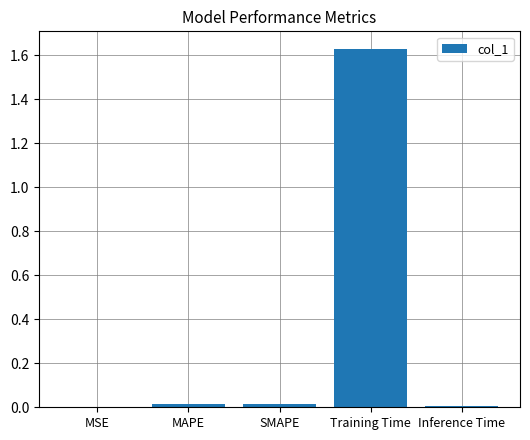

Are the bars horizontal?

No